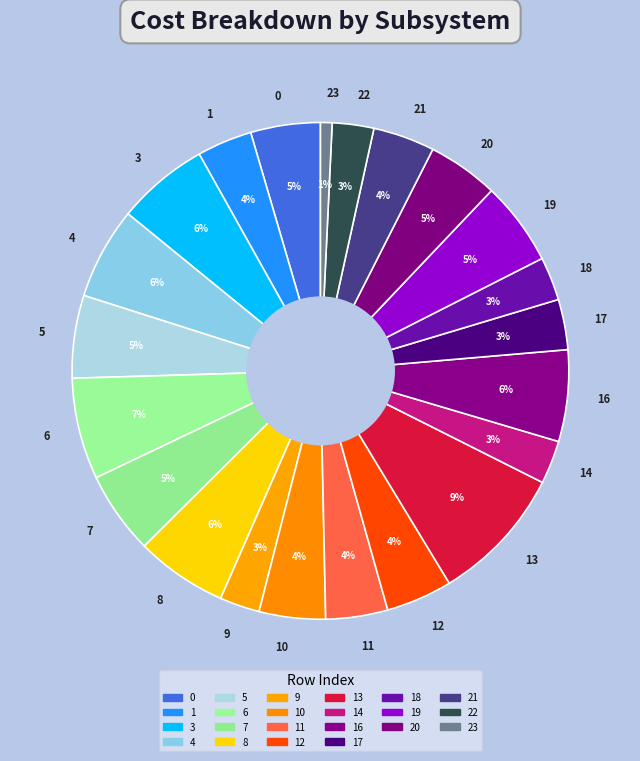

Which slice is the smallest?

23